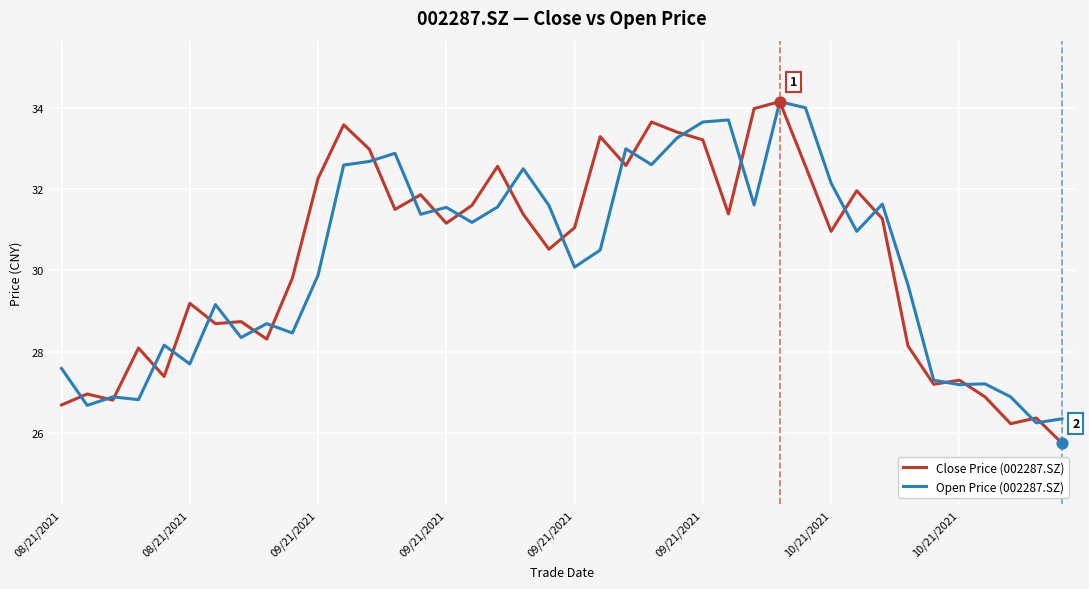

What is the smallest value displayed?

25.8